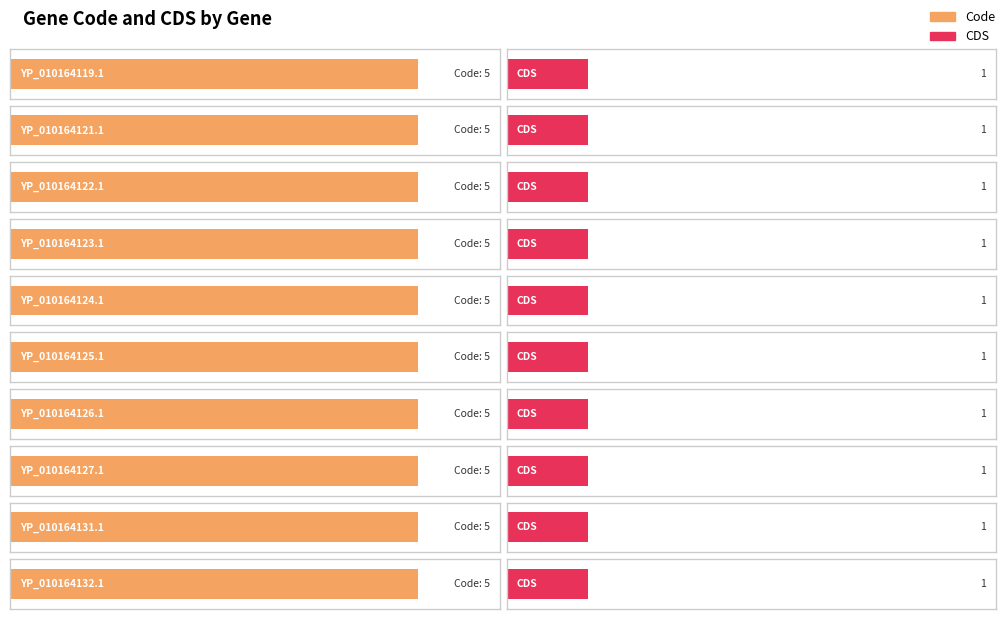

Which category has the lowest value in the Code series?

YP_010164119.1